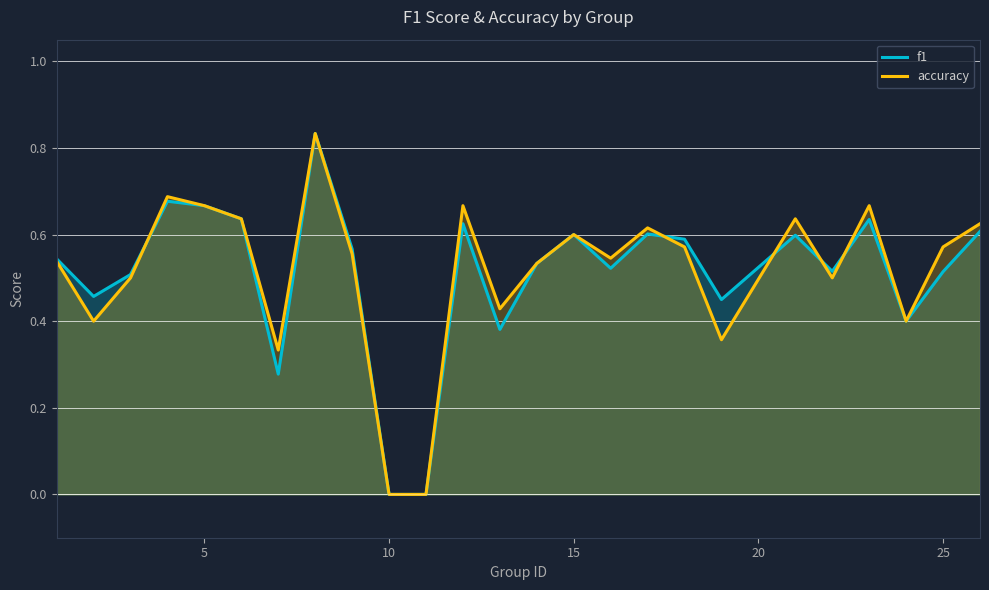

Is it true that accuracy equals 1.0 at 15?

False